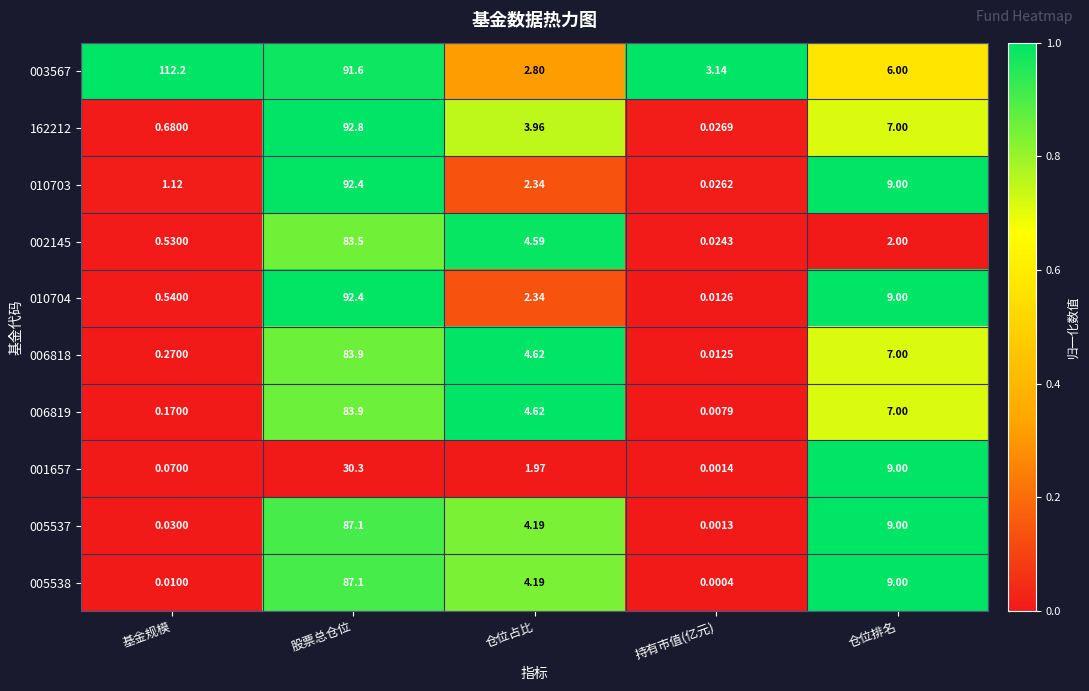

Which category has the lowest value in the 005538 series?

持有市值(亿元)